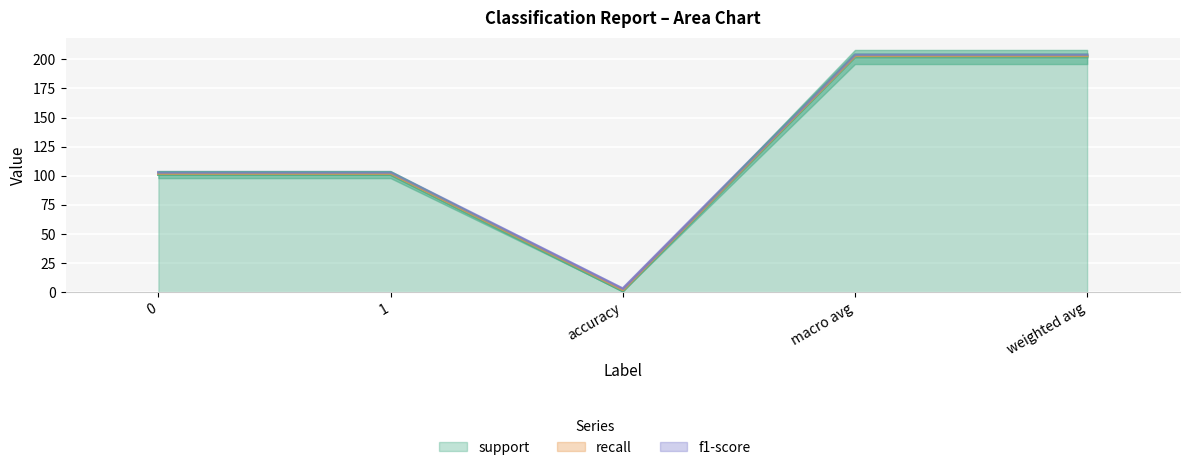

At how many categories does at least one series exceed 187?

2